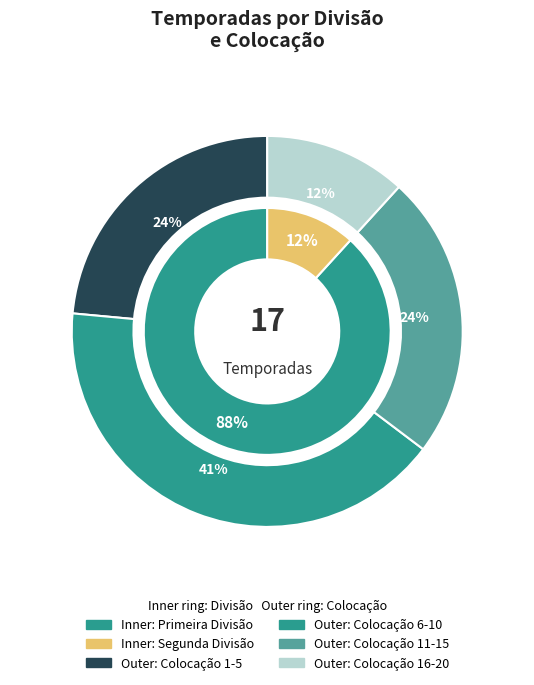

To the nearest percent, what is the difference between the Primeira Divisão and Segunda Divisão slice percentages?

76%